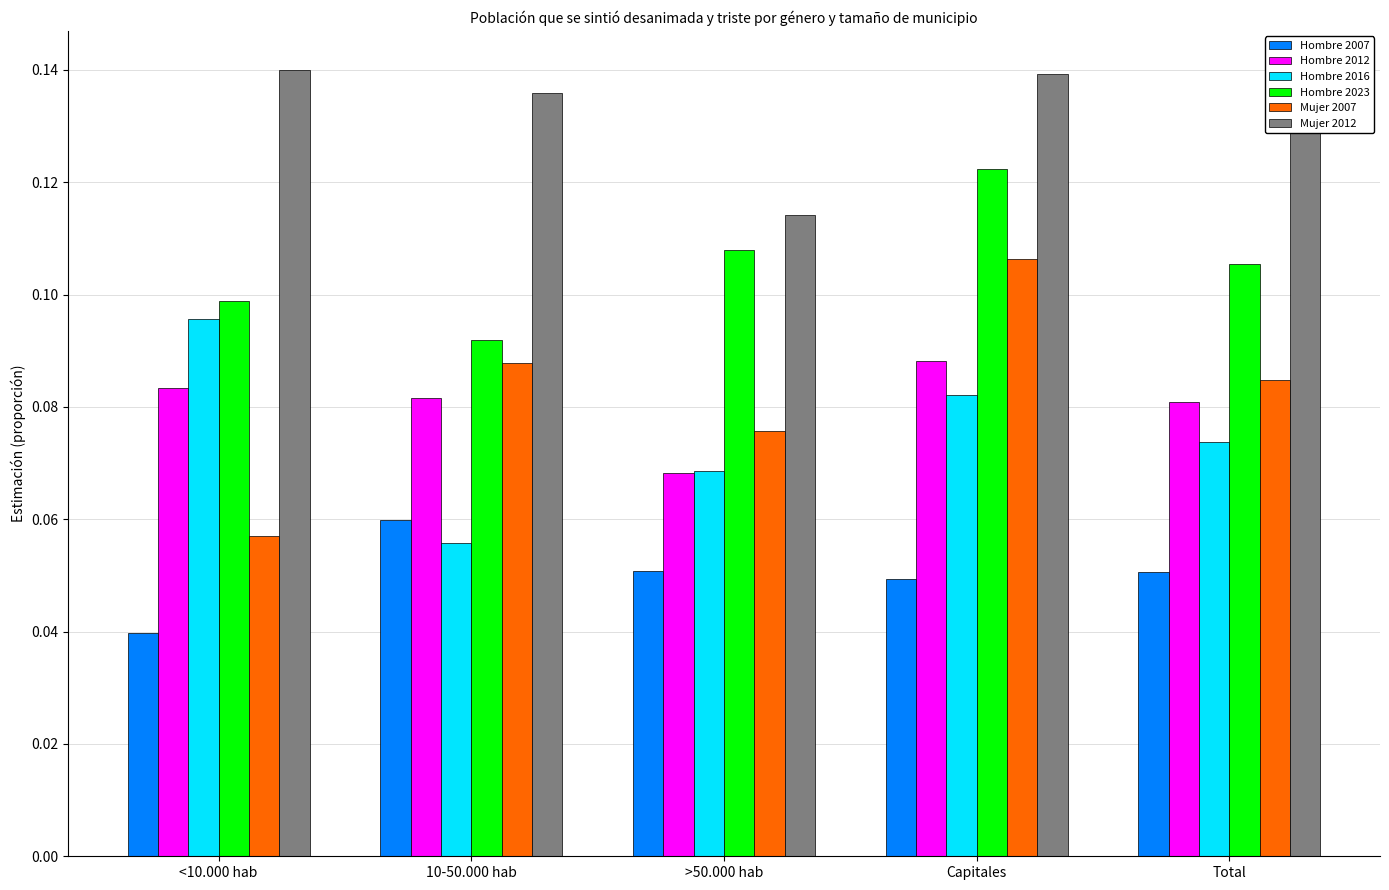

Rank the series by their maximum value, from lowest to highest.

Hombre 2007, Hombre 2012, Hombre 2016, Mujer 2007, Hombre 2023, Mujer 2012